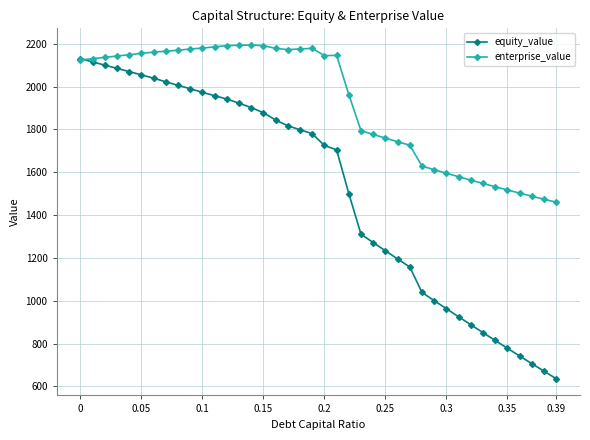

Which series has the largest total across all categories?

enterprise_value